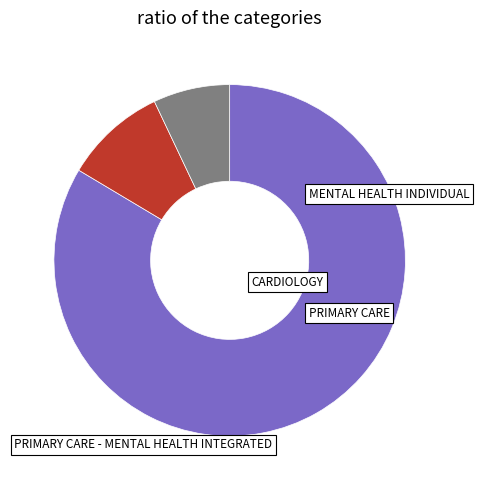

True or false: PRIMARY CARE accounts for 9% of the total.

True